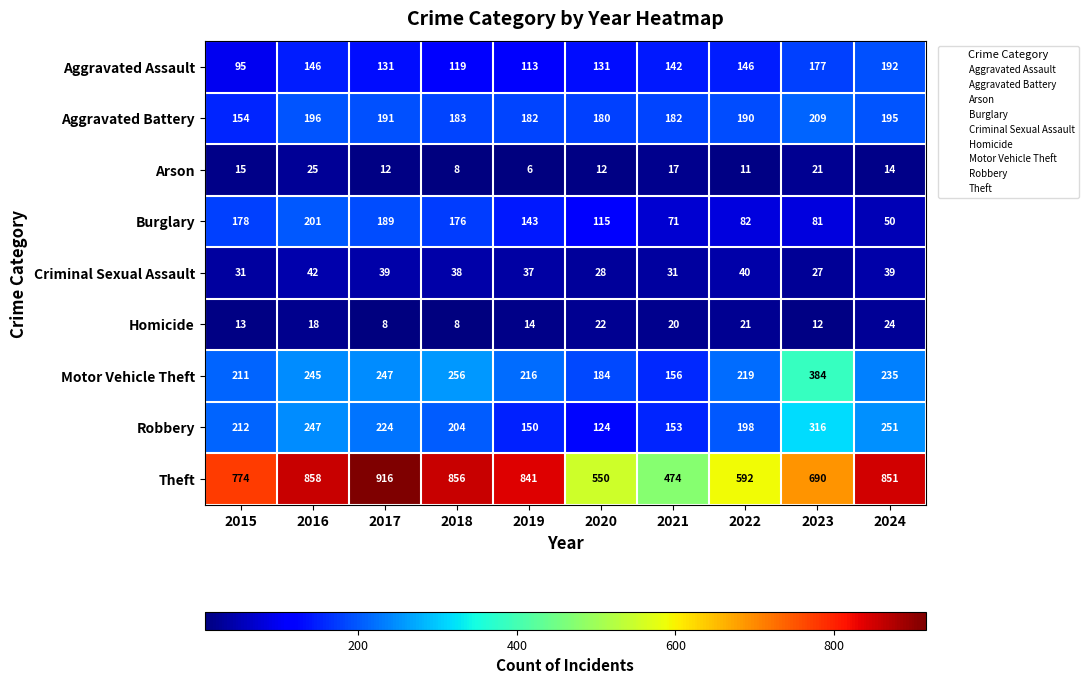

What is the spread (max minus min) of values at 2017?

908